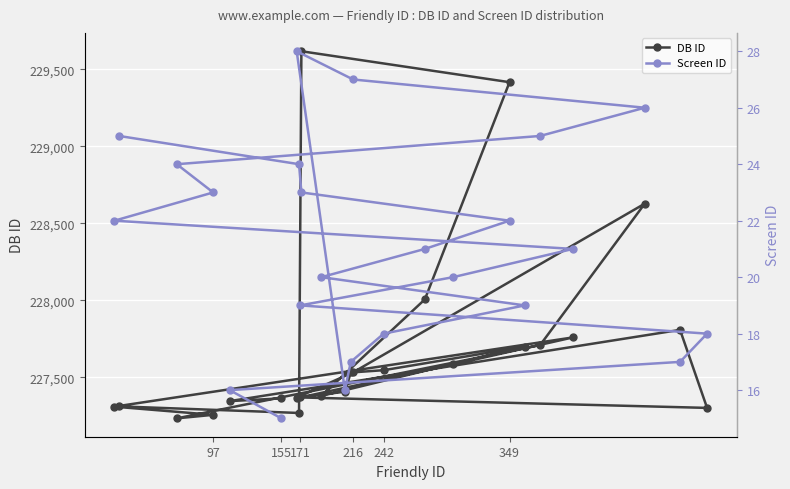

True or false: DB ID has a value of 105823 at 242.

False